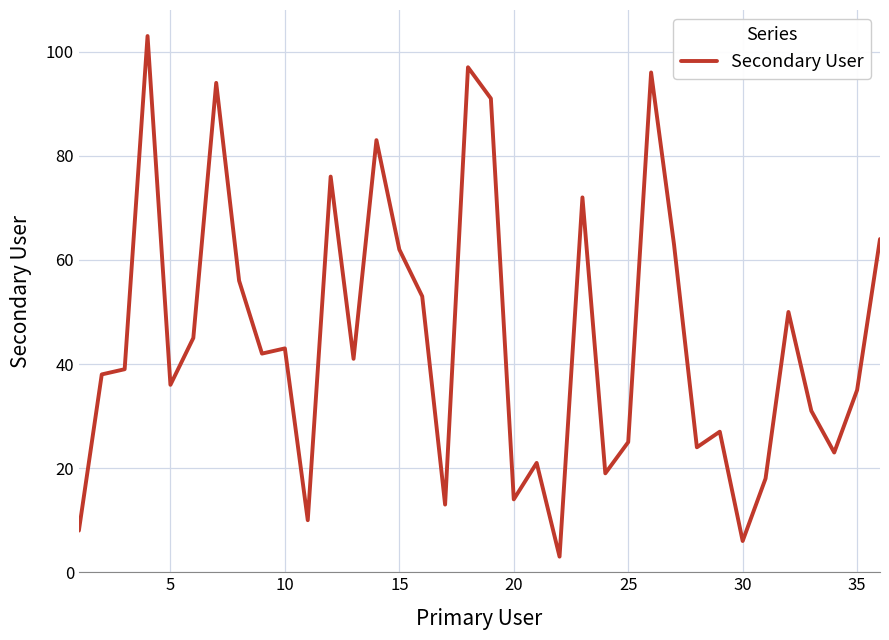

What is the maximum value shown in the chart?

103